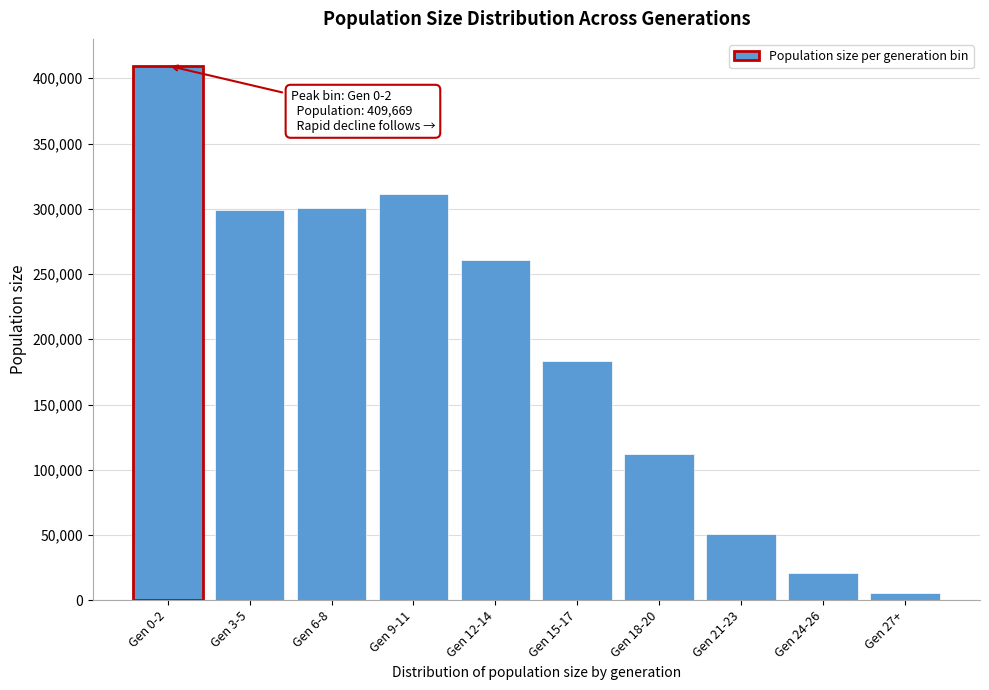

What is the change in value from Gen 3-5 to Gen 21-23?

-248694